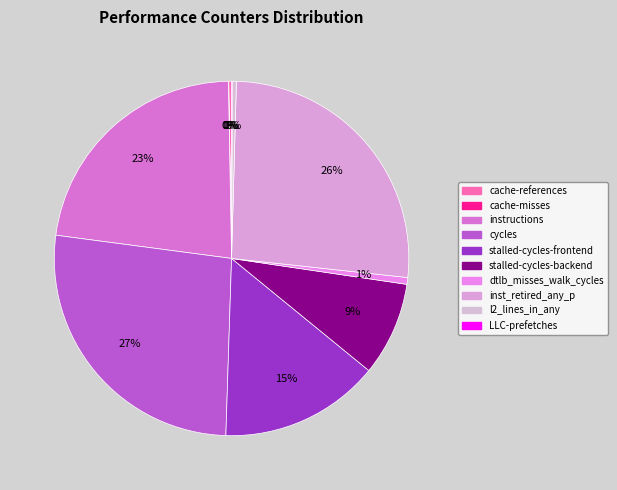

Is the sum of cycles and cache-misses greater than half?

No